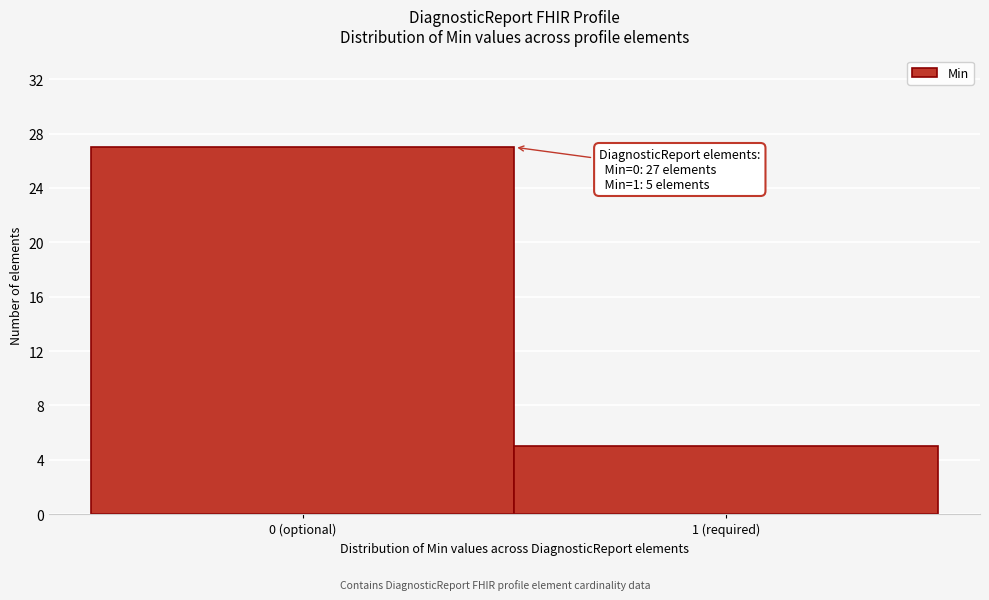

Reading right to left, list all the values displayed in this chart.

1 (required)=5	0 (optional)=27